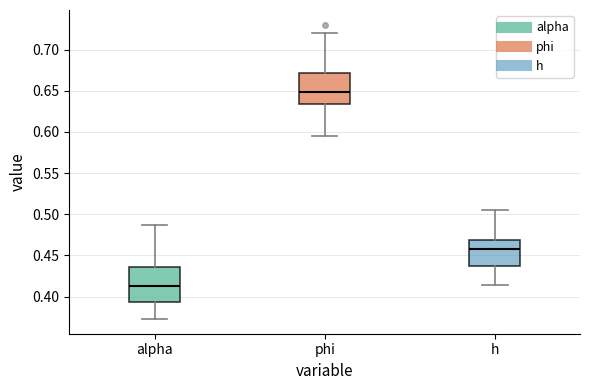

Where is the upper edge of the box for phi on the y-axis? The values are not printed on the chart, so give them approximately, as read against the axis.

0.670